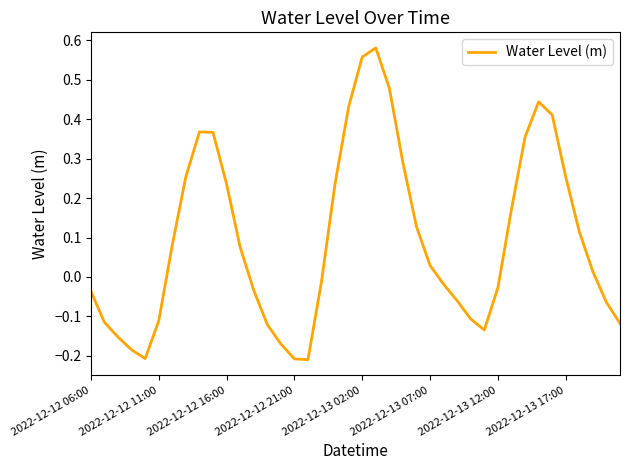

What is the difference between the maximum and minimum values?

0.8